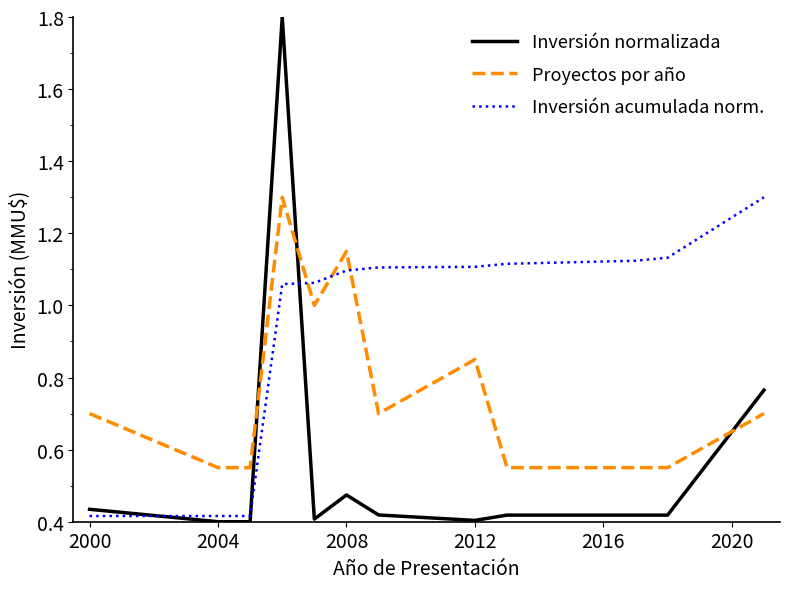

Is this an area chart (filled region under the line)?

No